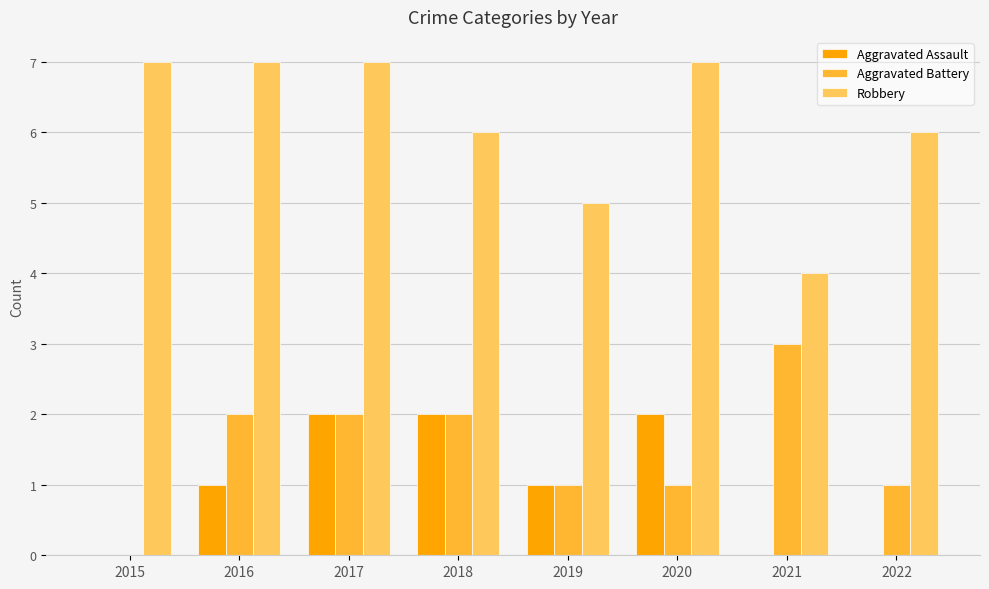

Is it true that Aggravated Battery equals -1 at 2015?

False